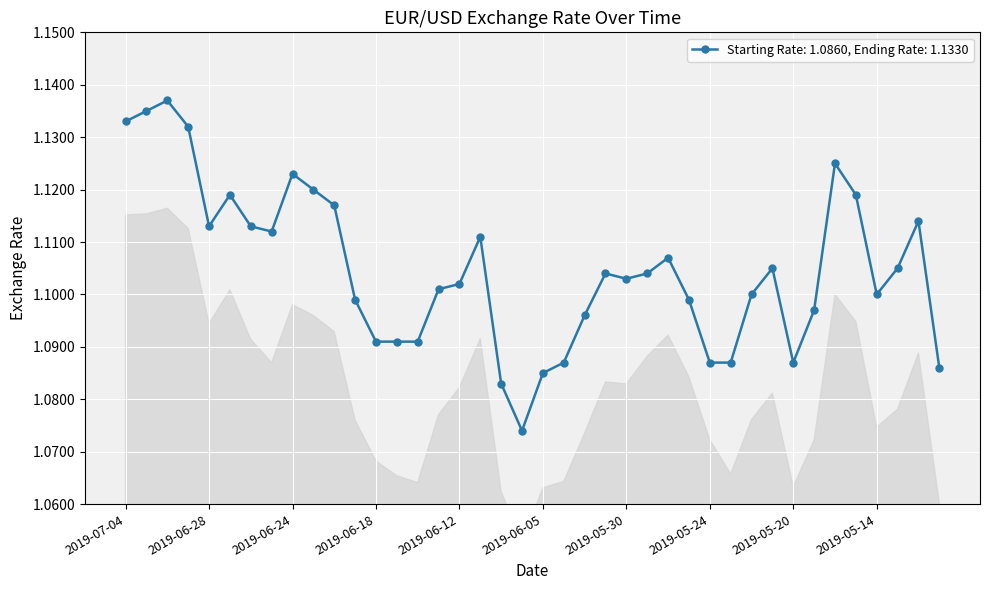

True or false: the data has more than 1 interior local peaks.

True